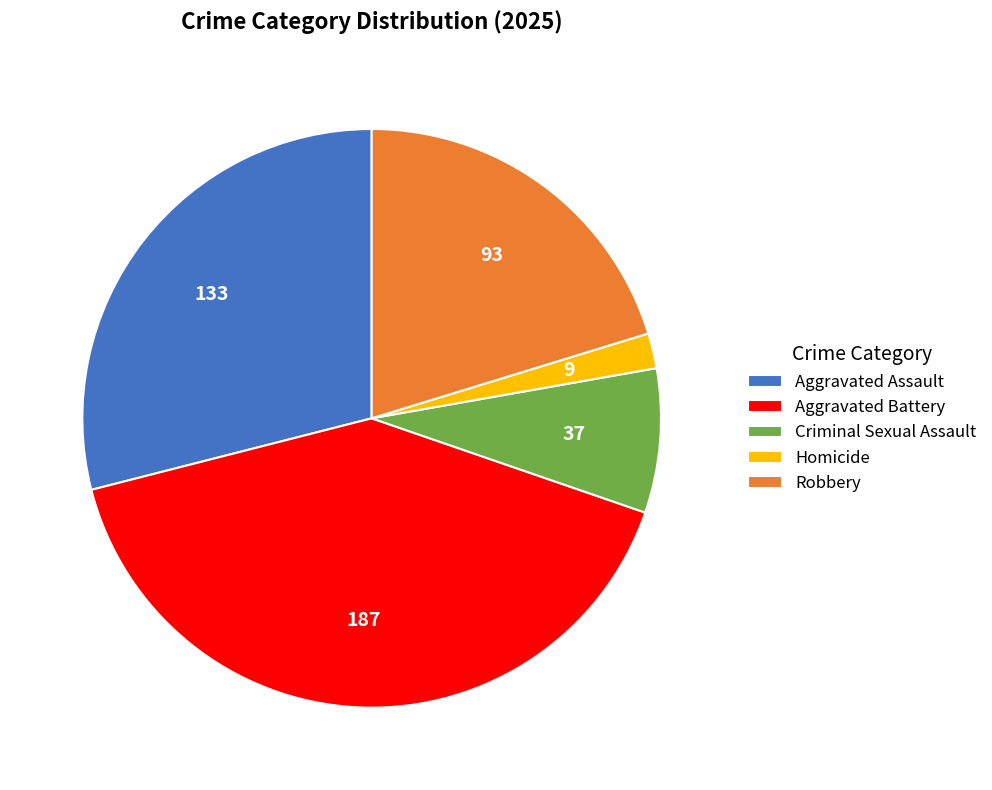

Between Criminal Sexual Assault and Aggravated Assault, which is larger?

Aggravated Assault